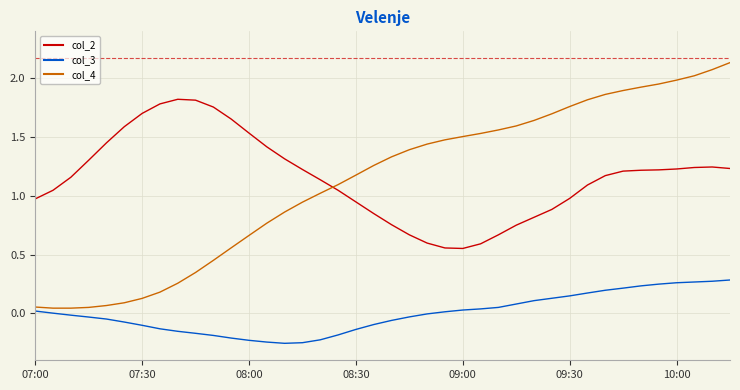

True or false: col_3 and col_2 intersect in this chart.

False